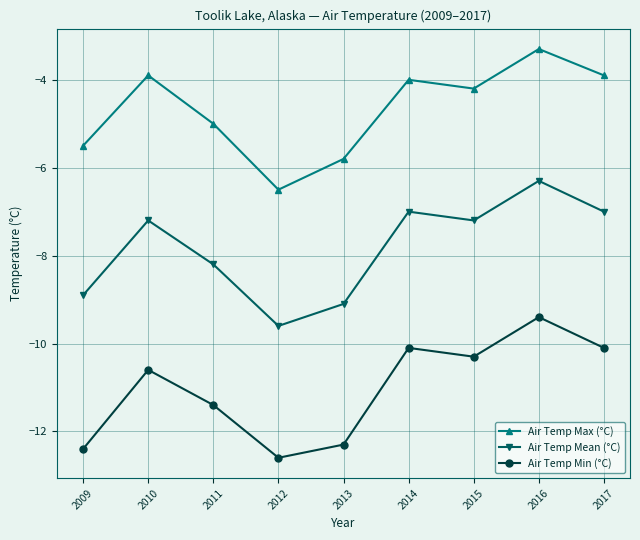

True or false: Air Temp Mean (°C) and Air Temp Min (°C) cross at least once.

False